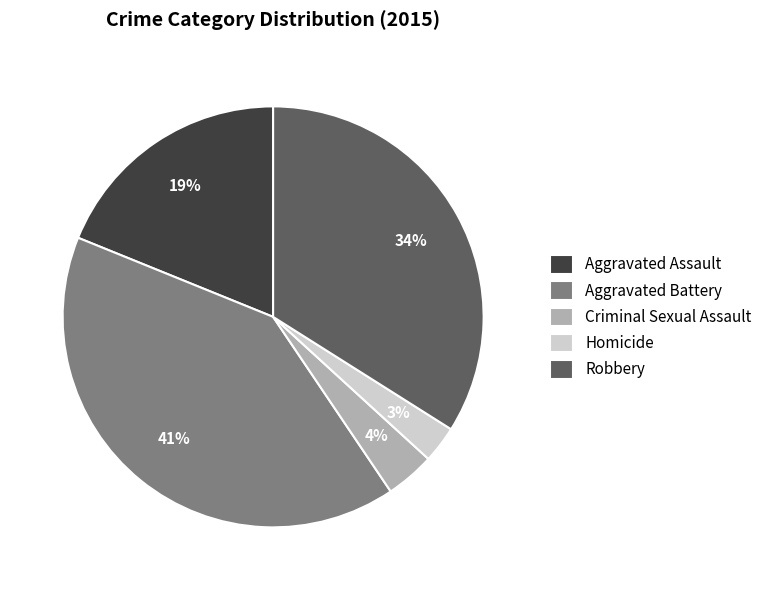

How many segments does this pie chart have?

5